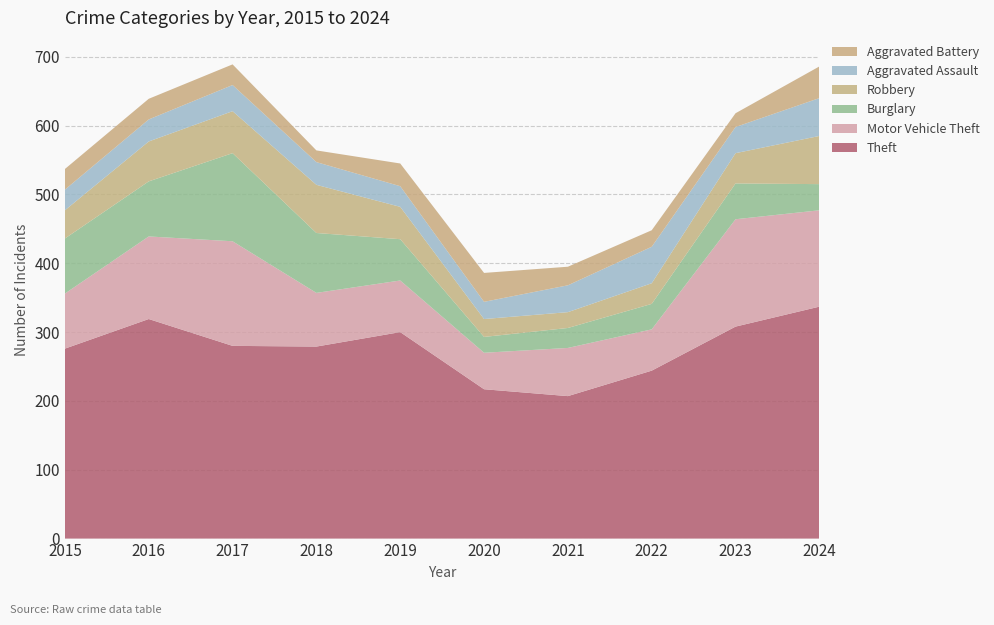

Reading left to right, extract all data points from this chart.

Theft: 276	319	280	279	300	217	207	244	308	337
Motor Vehicle Theft: 80	120	152	78	75	53	70	60	156	140
Burglary: 80	80	128	87	60	23	29	37	52	38
Robbery: 41	58	61	70	47	26	23	30	44	70
Aggravated Assault: 30	32	38	33	30	25	39	53	38	55
Aggravated Battery: 30	30	30	17	33	42	27	24	20	46